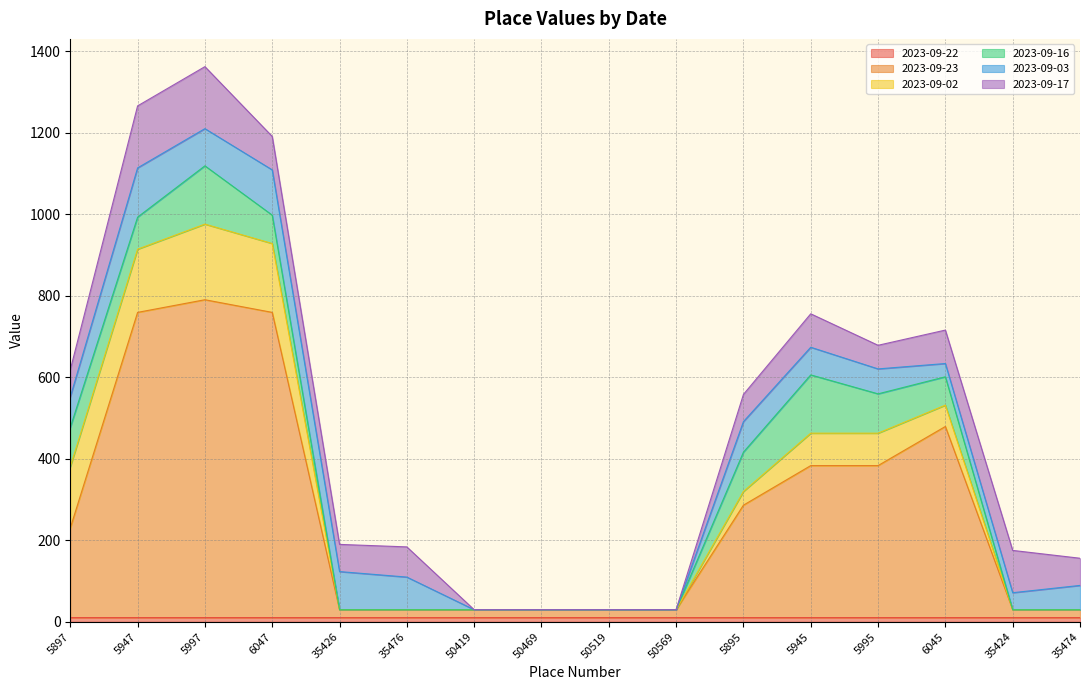

Does the chart have visible grid lines?

Yes